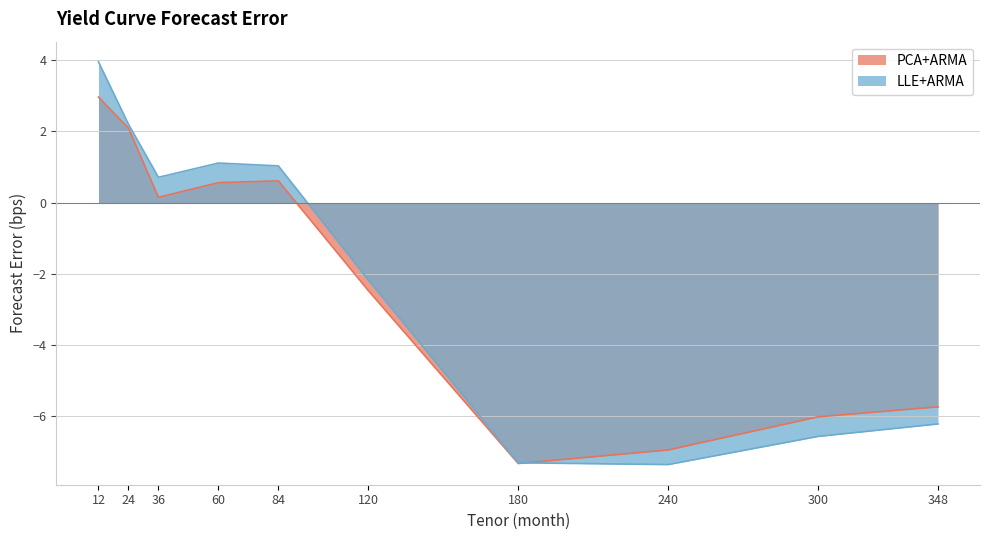

How many data points in LLE+ARMA are above 0?

5